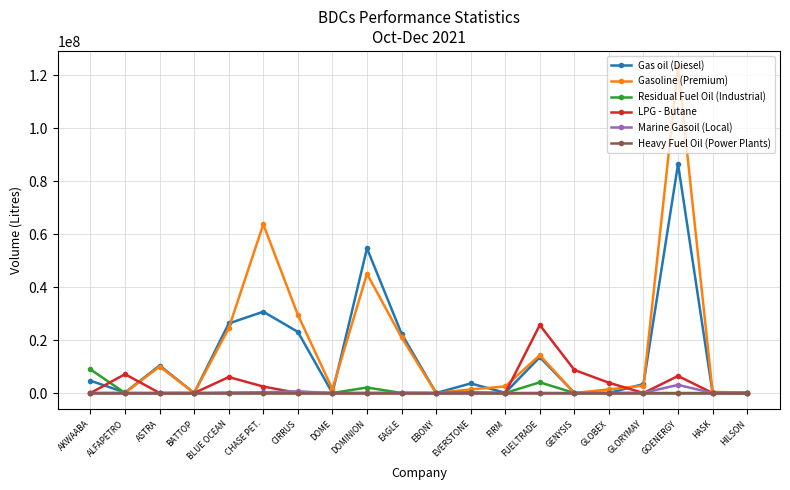

Is the value of LPG - Butane at GOENERGY greater than the value of Residual Fuel Oil (Industrial) at CIRRUS?

Yes